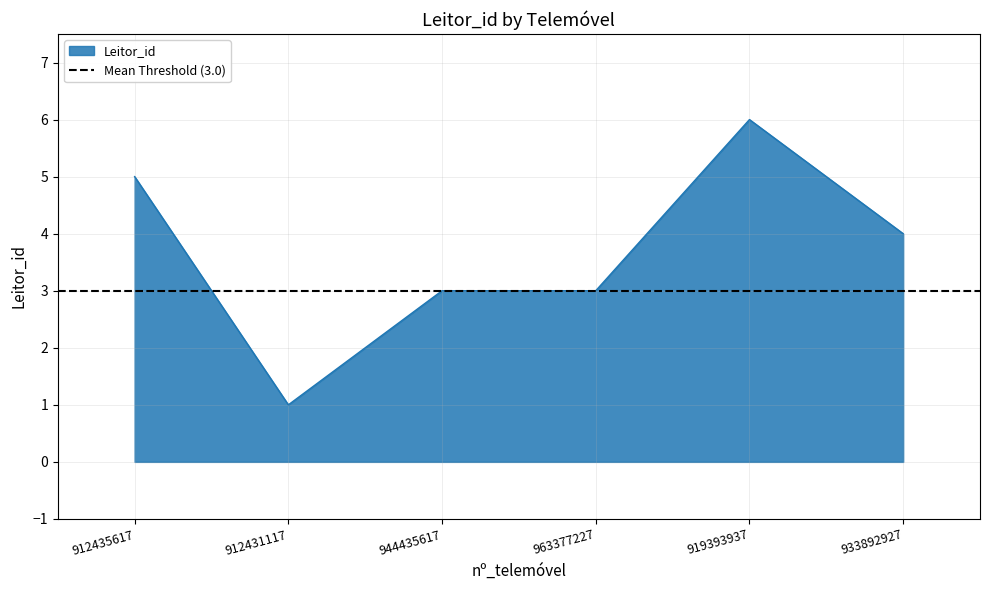

Rank the categories by value from highest to lowest.

919393937, 912435617, 933892927, 944435617, 963377227, 912431117